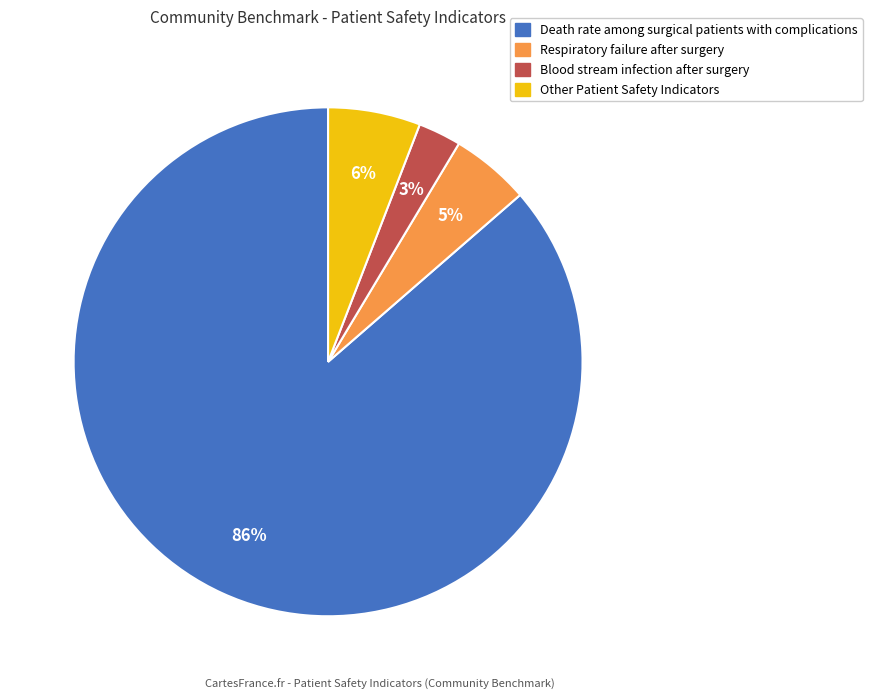

Is there any slice that represents more than half of the pie?

Yes